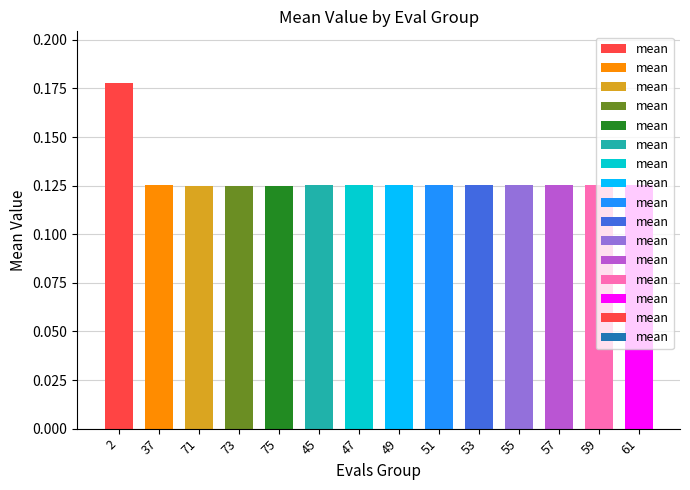

Count the values in the range 0 to 1.

14